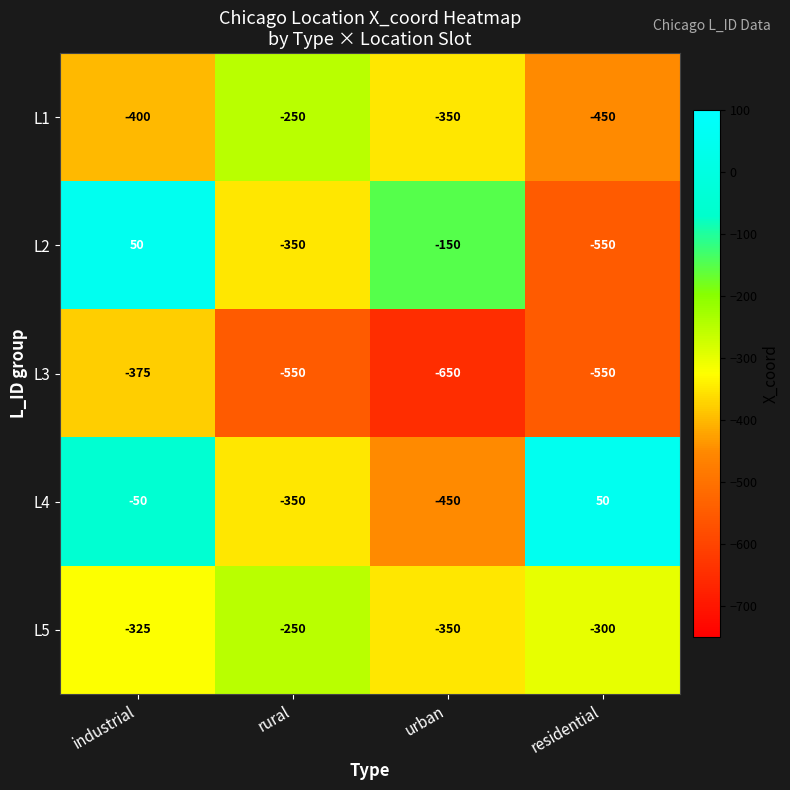

What is the difference between the second highest and minimum values in the L4 series?

400